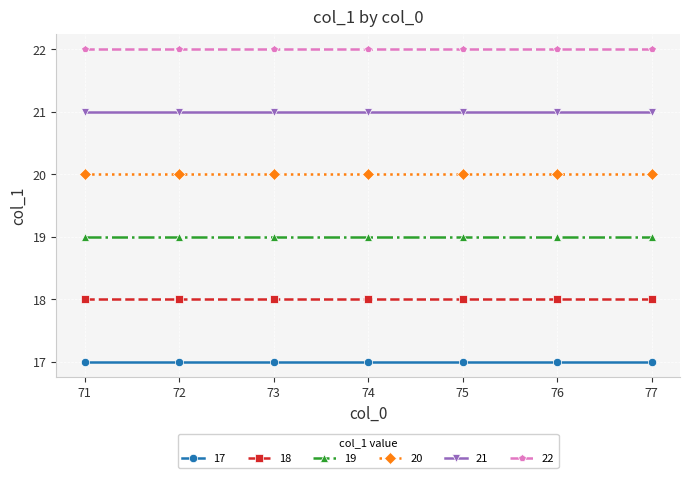

What is the total value across all series at 75?

117